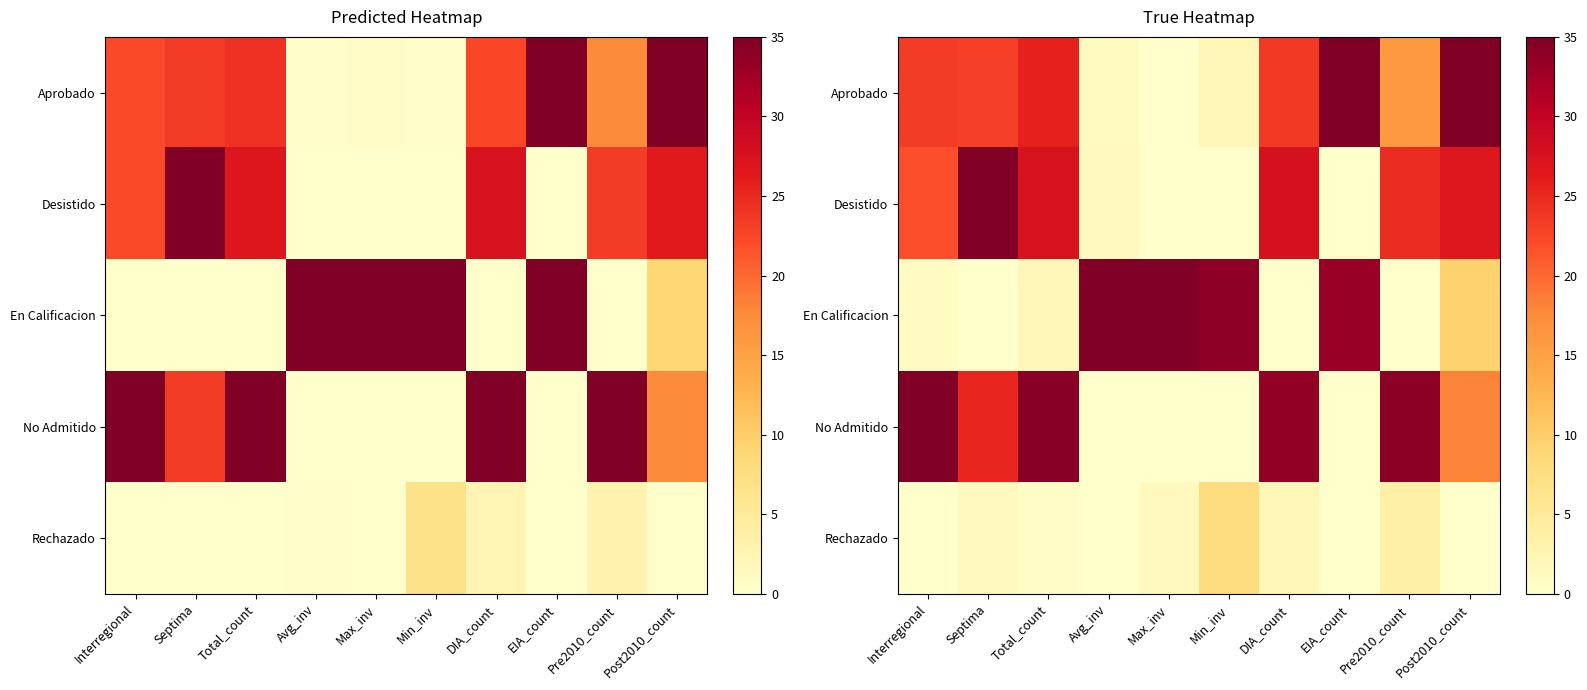

Between Interregional and Max_inv, which is larger?

Interregional